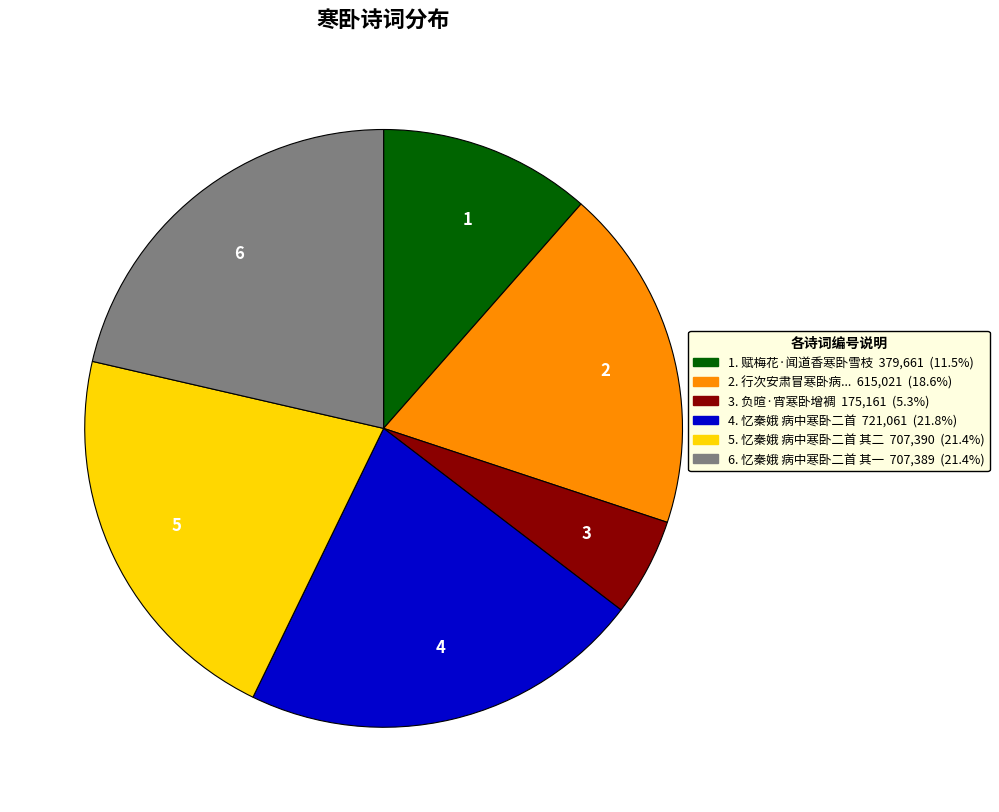

What is the ratio of the value at 1. 赋梅花·闻道香寒卧雪枝 379,661 (11.5%) to the value at 6. 忆秦娥 病中寒卧二首 其一 707,389 (21.4%)?

0.5